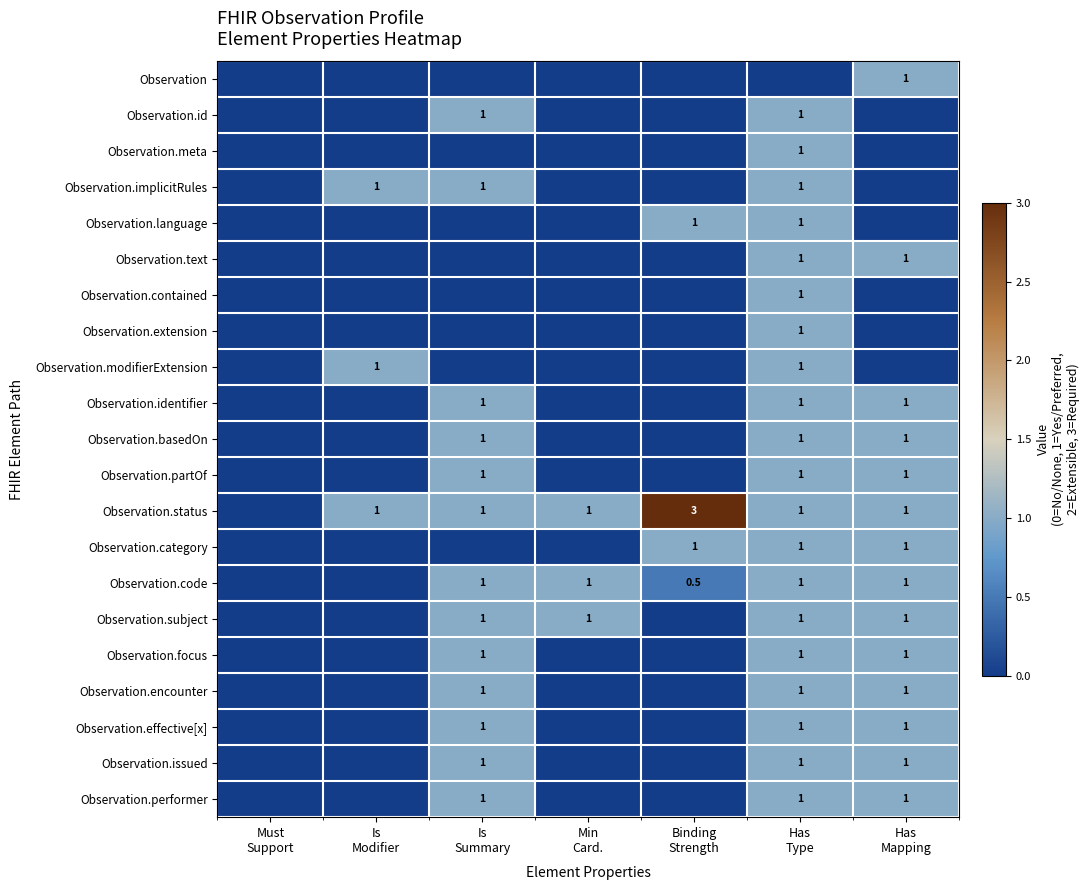

At which category is the sum across all series the highest?

Has
Type